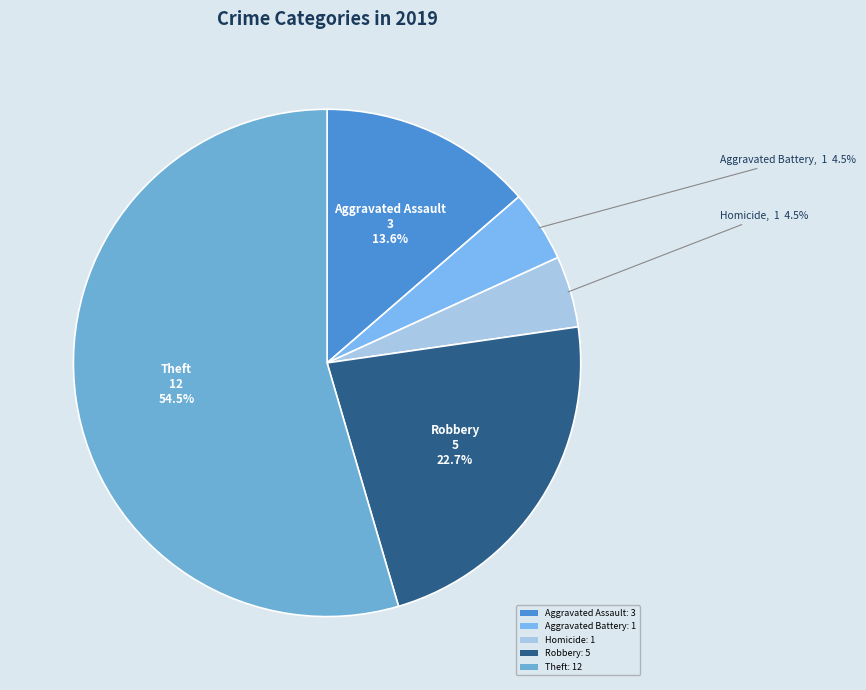

What is the largest slice in the pie chart?

Theft: 12